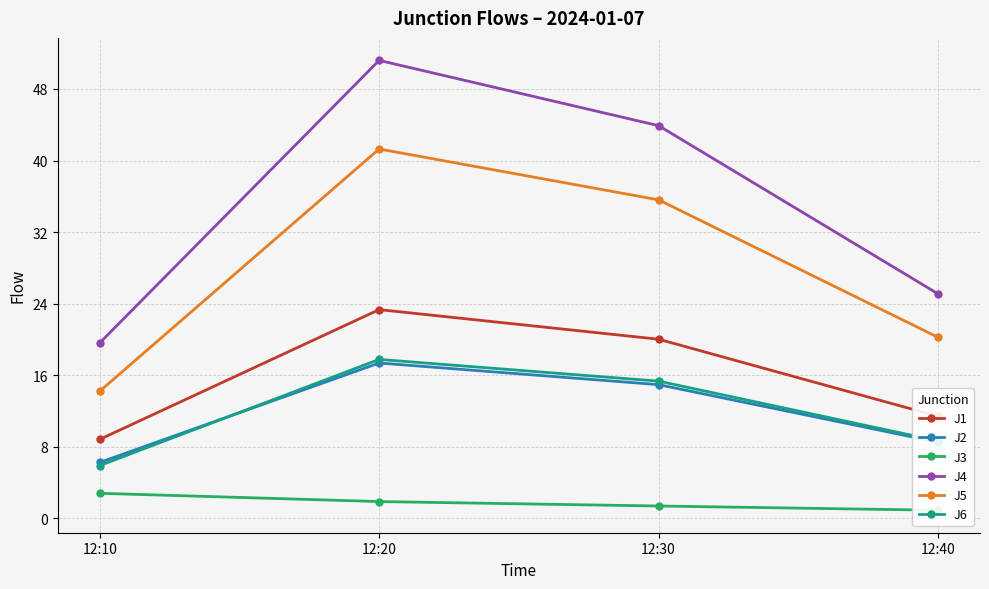

Which series has the largest range (max minus min)?

J4